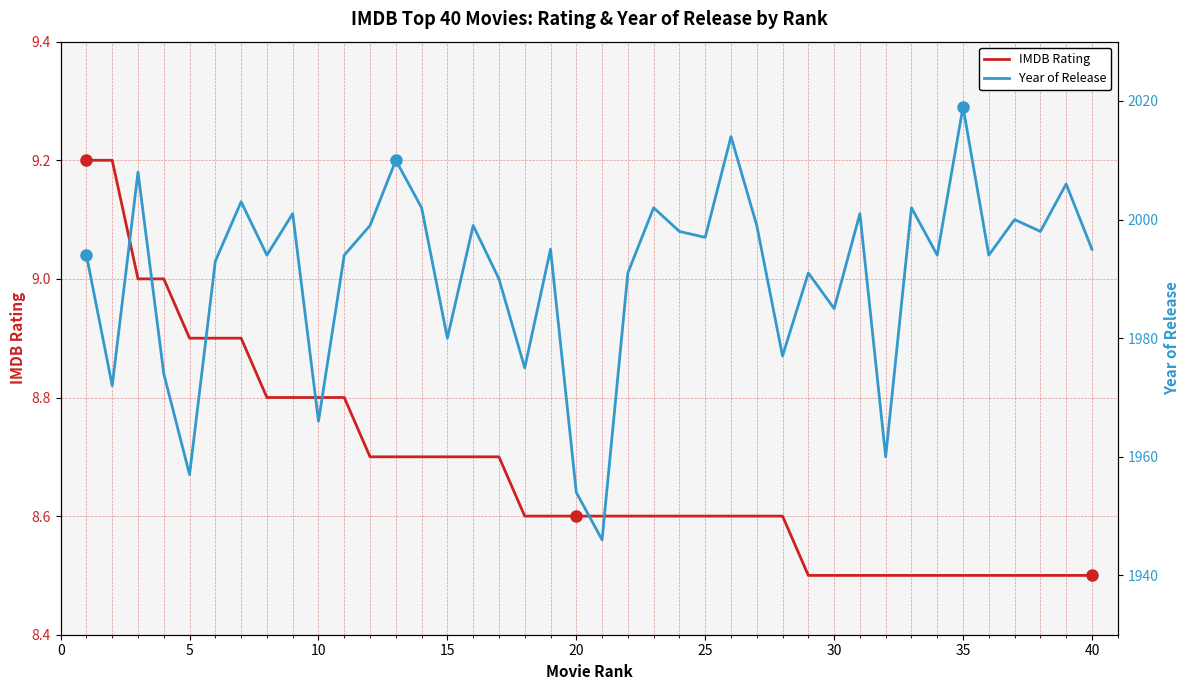

True or false: Year of Release and IMDB Rating cross at least once.

False